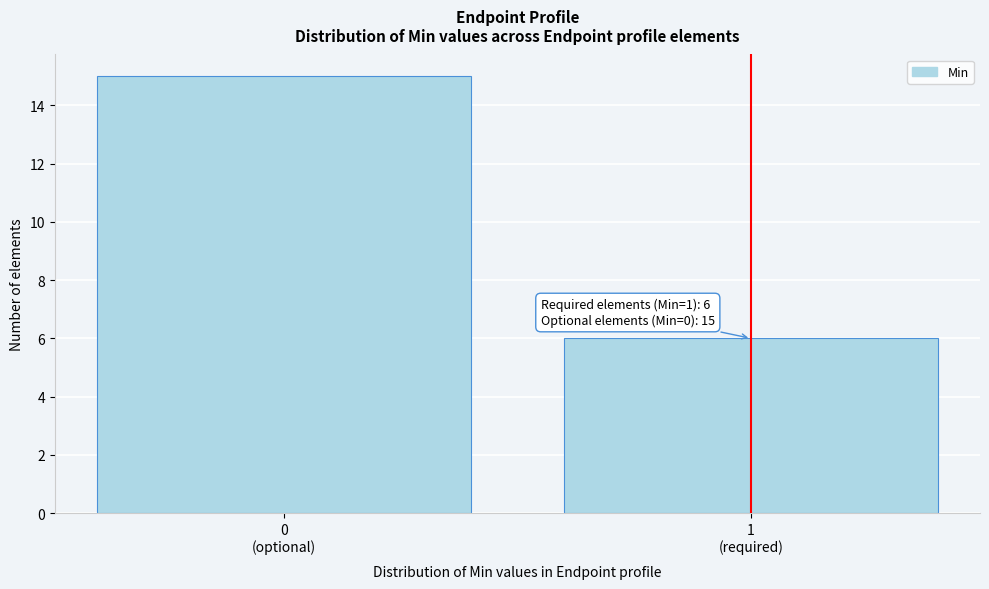

Reading right to left, extract all data points from this chart.

6	15